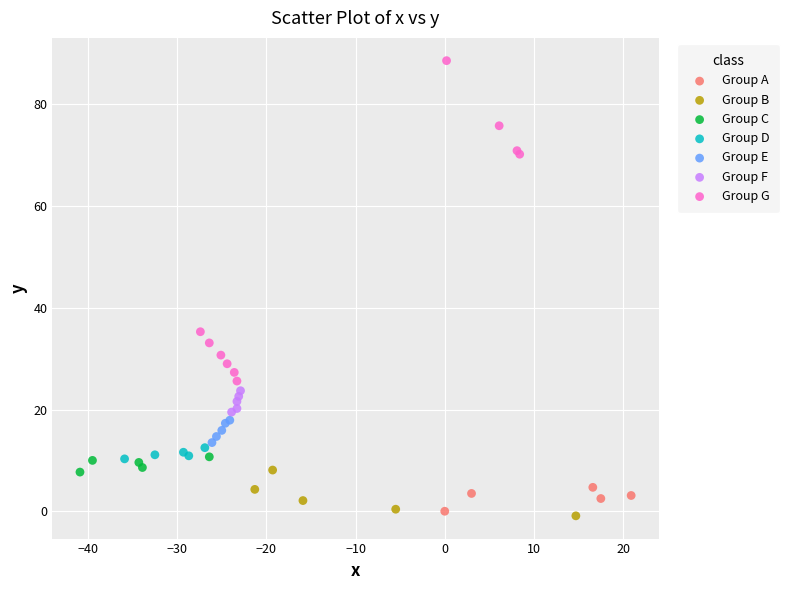

Which series contains the highest Y value?

Group G